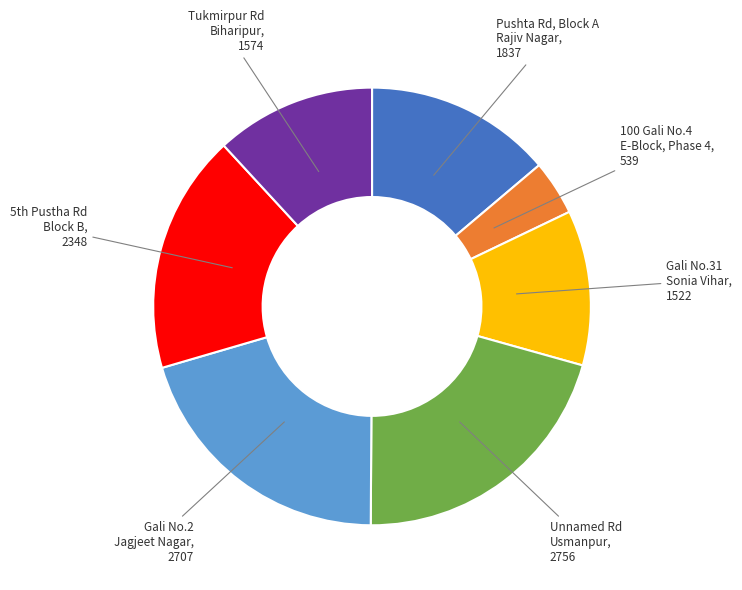

Is there any slice that represents more than half of the pie?

No